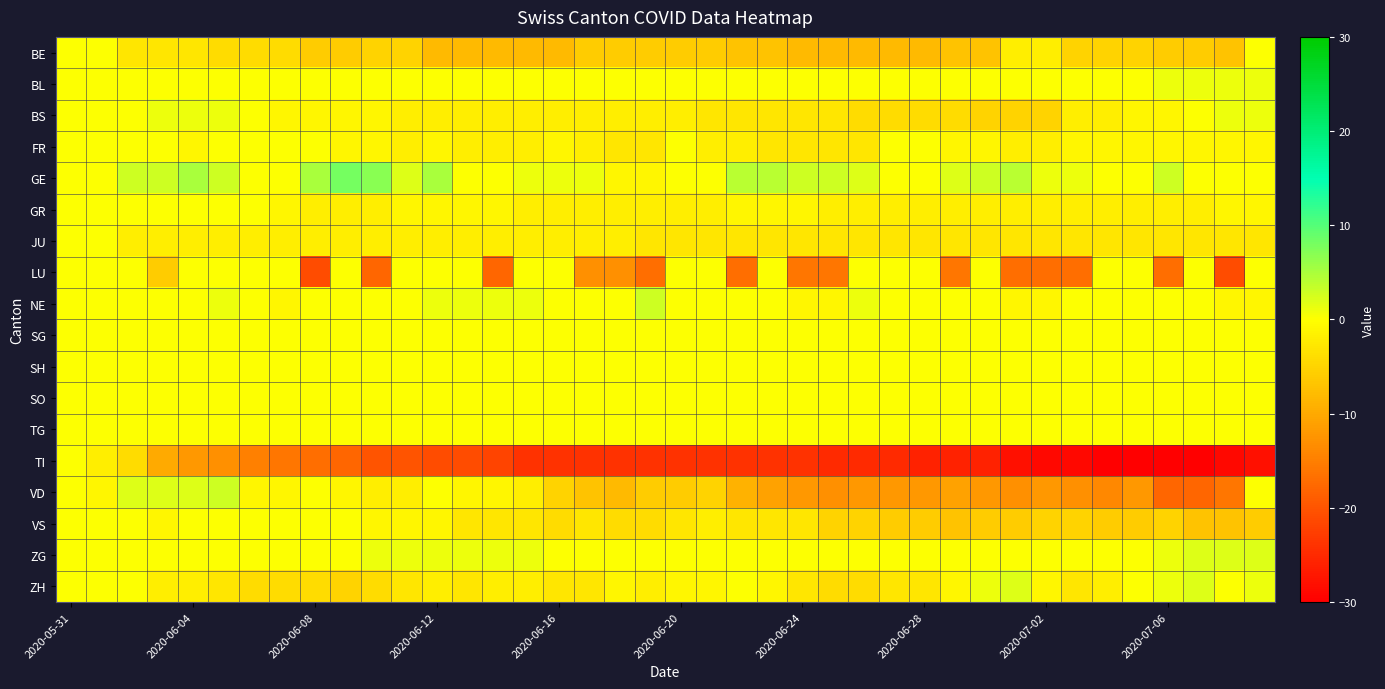

Which series has the widest spread of values?

TI